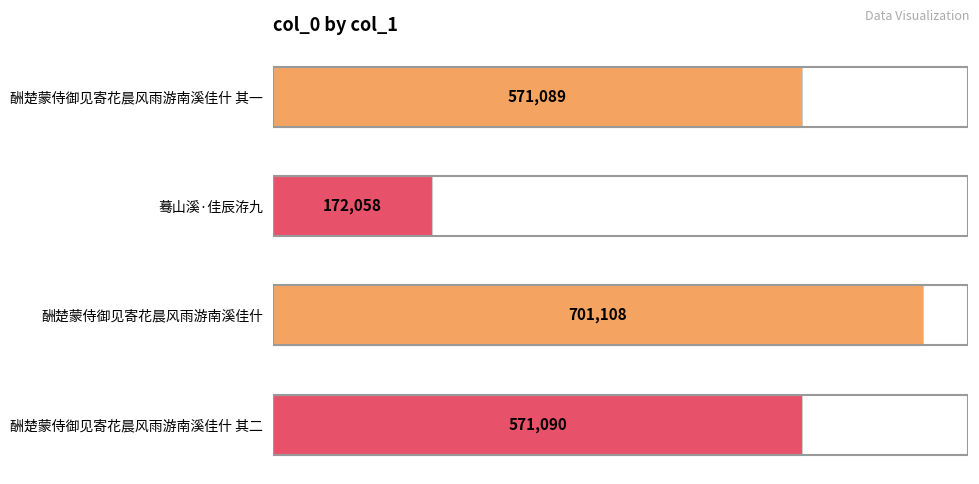

The chart shows a value of 167268 at 酬楚蒙侍御见寄花晨风雨游南溪佳什 其一. True or false?

False